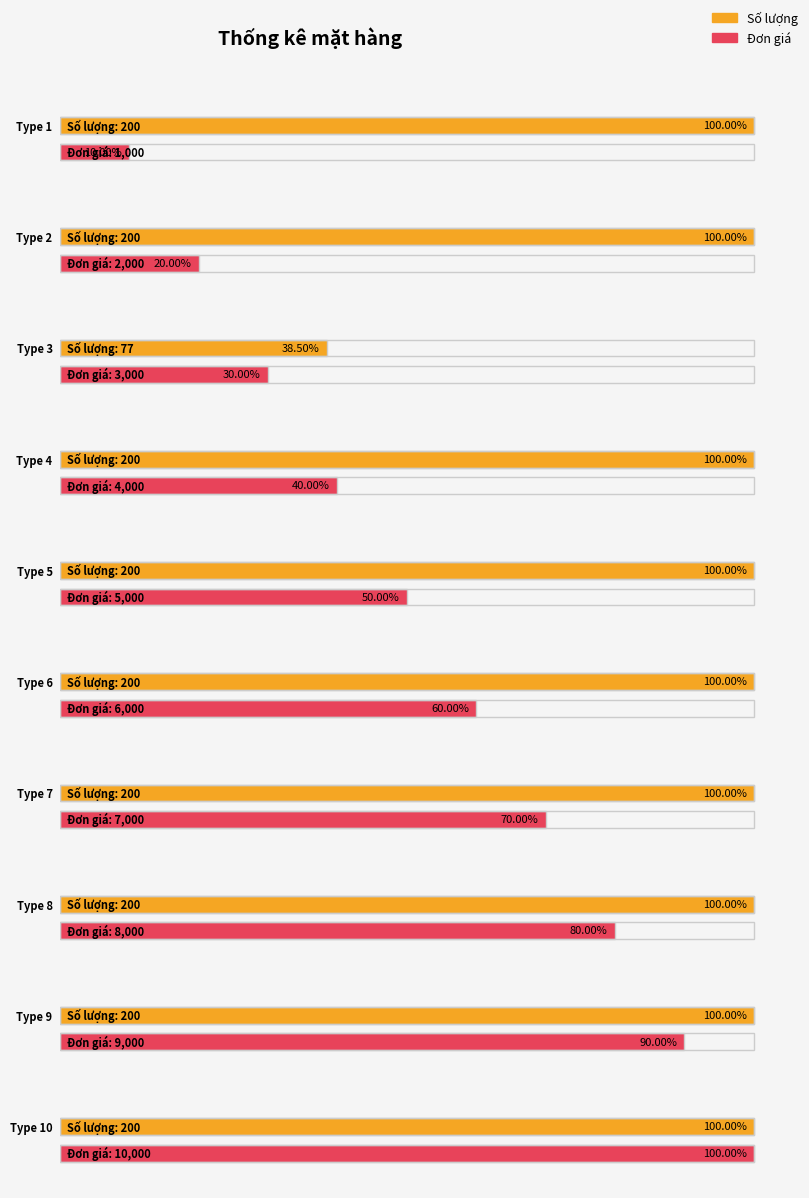

List the series in order of their overall mean, lowest first.

Số lượng, Đơn giá